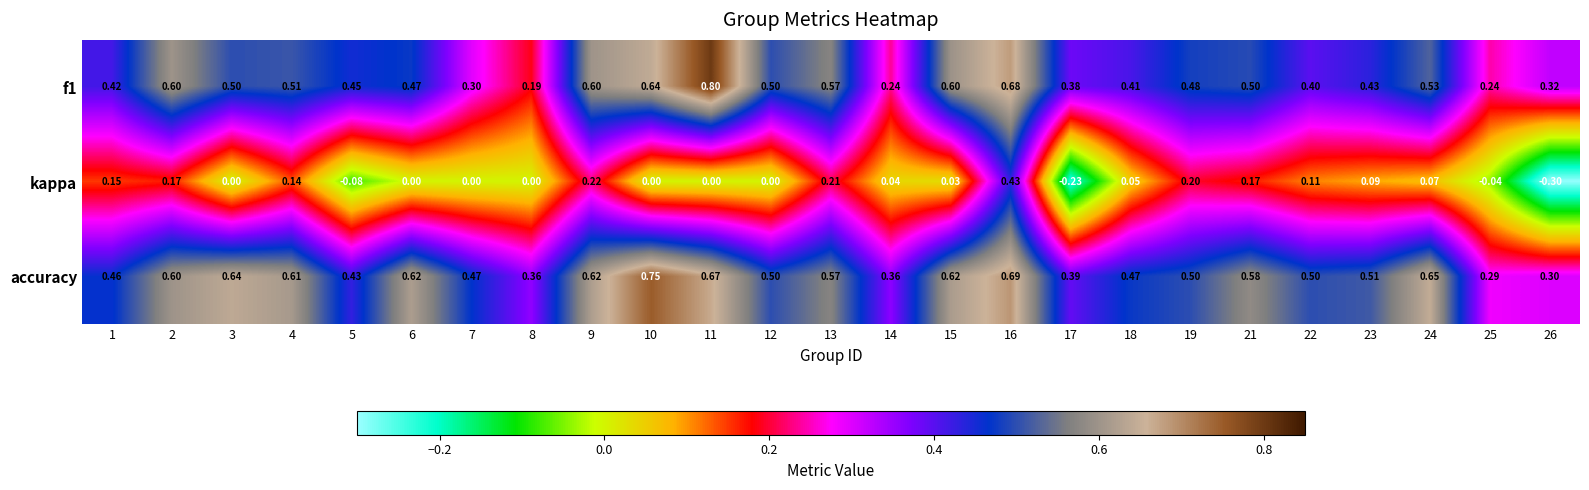

Which series has the largest total across all categories?

accuracy